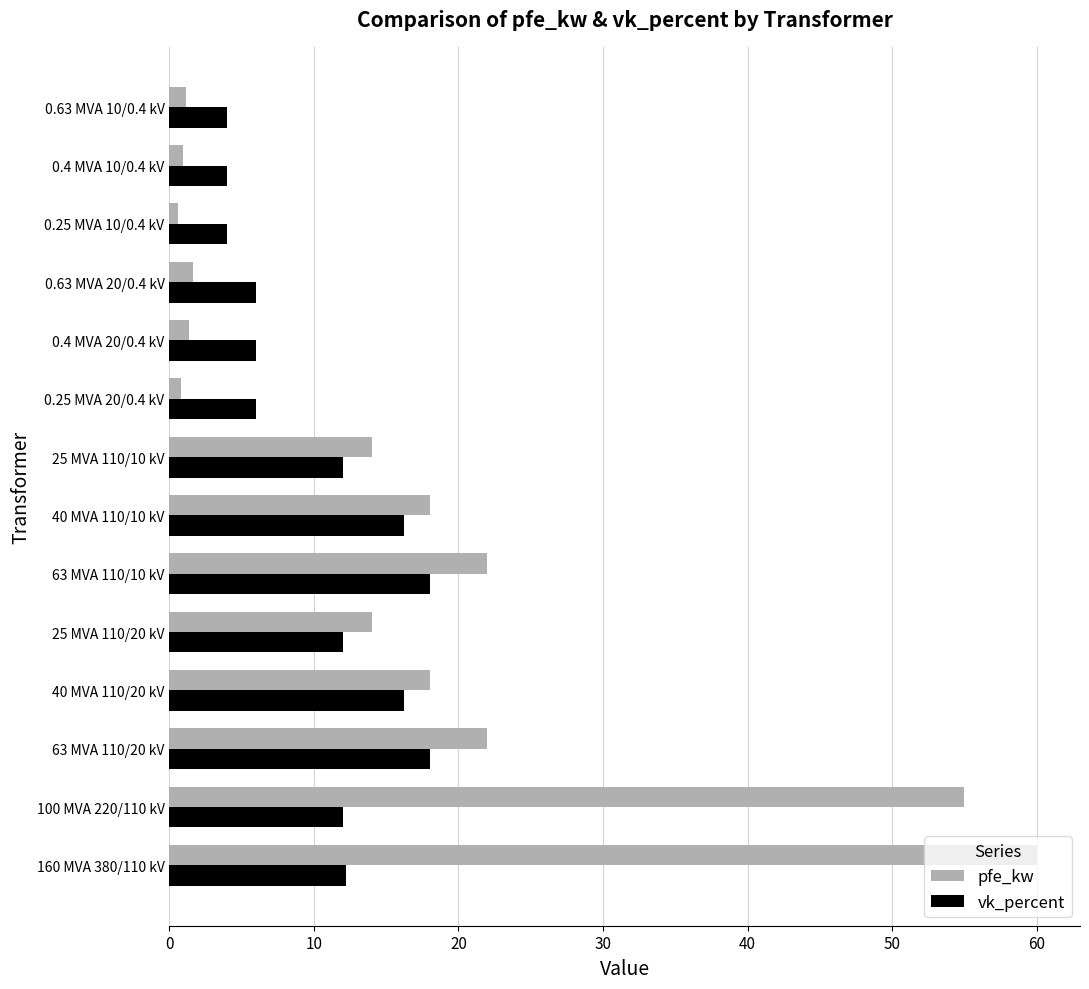

What is the highest value of the vk_percent series?

18.0